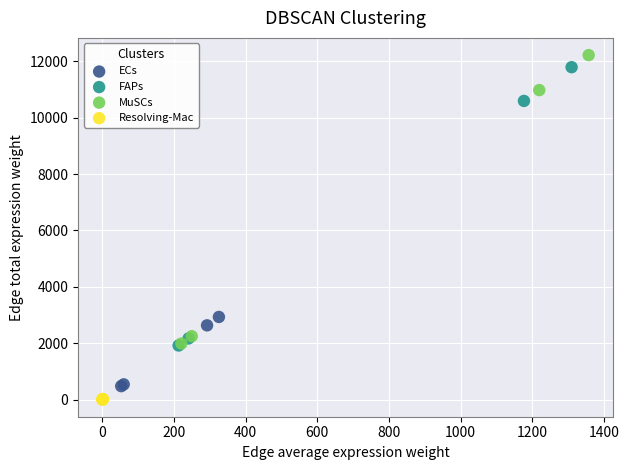

Which series has the largest Y range (max minus min)?

MuSCs